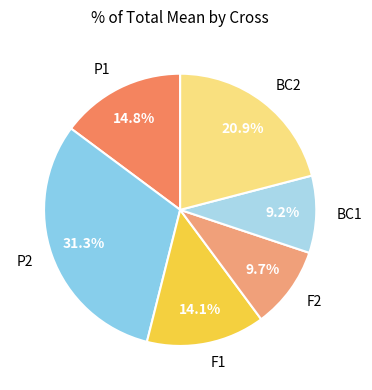

Does F1 represent more than half of the total?

No